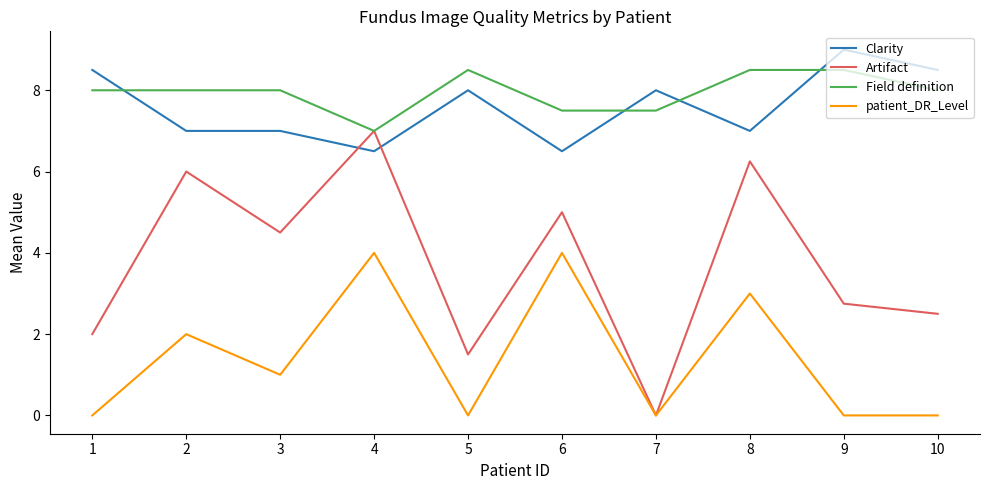

What is the difference between the highest and lowest values at 10?

8.5